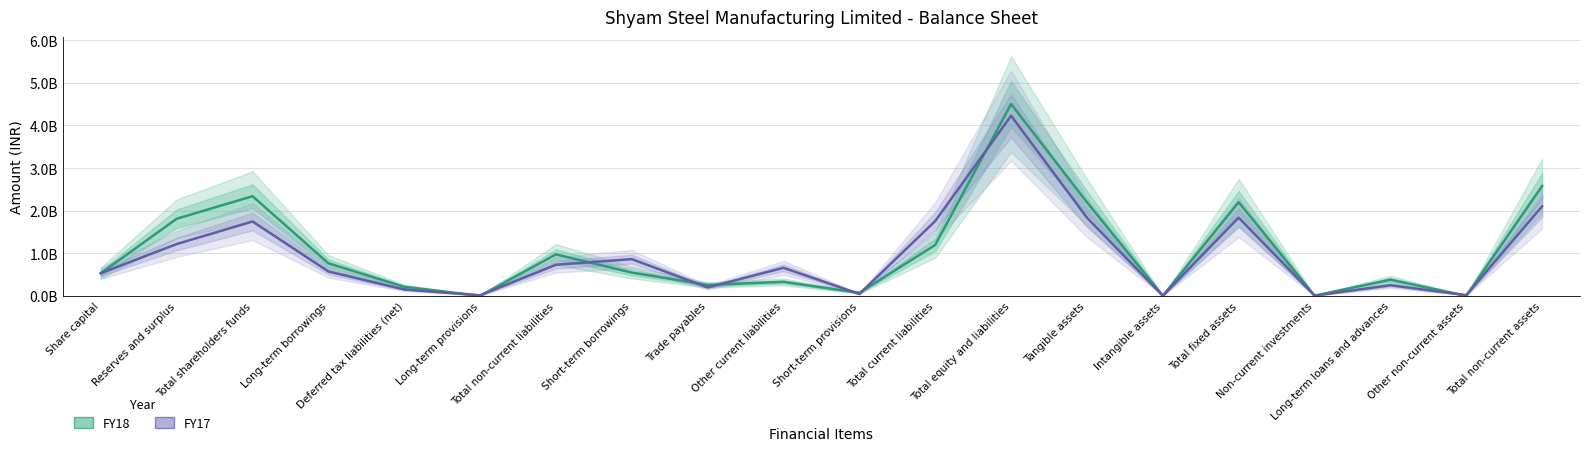

True or false: FY17 and FY18 intersect in this chart.

True